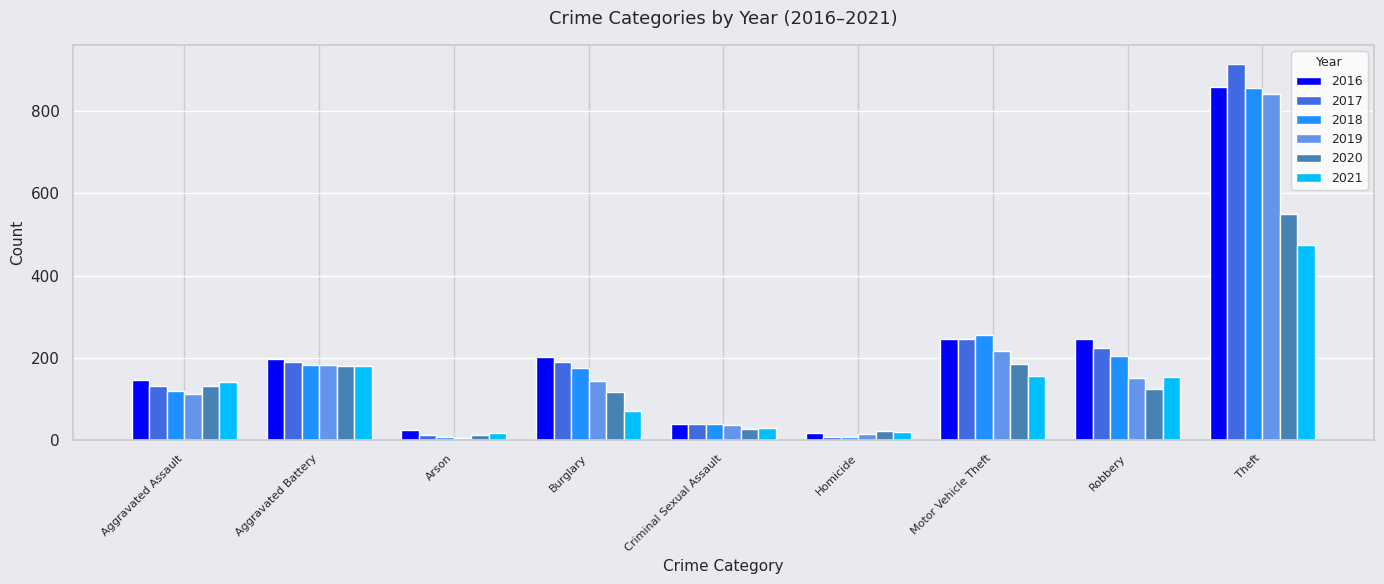

The value of 2016 at Arson is 25. True or false?

True